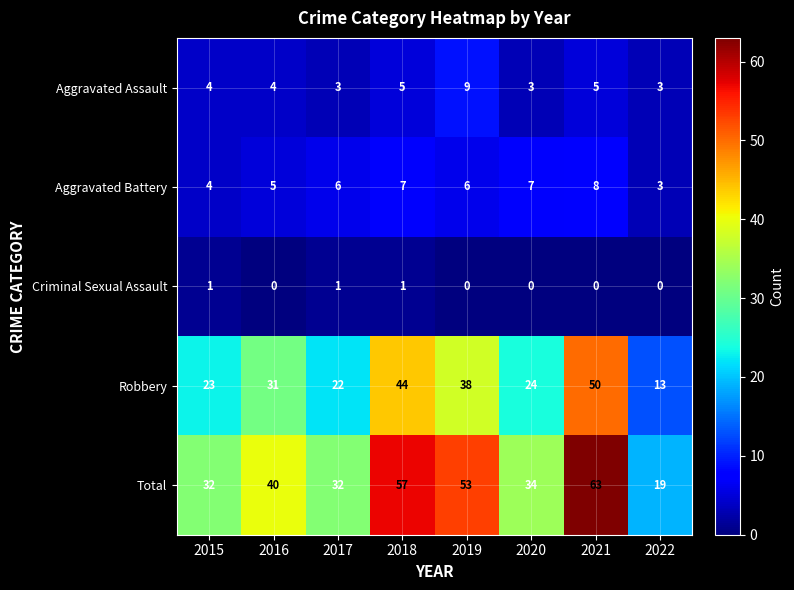

Which series has the largest total across all categories?

Total